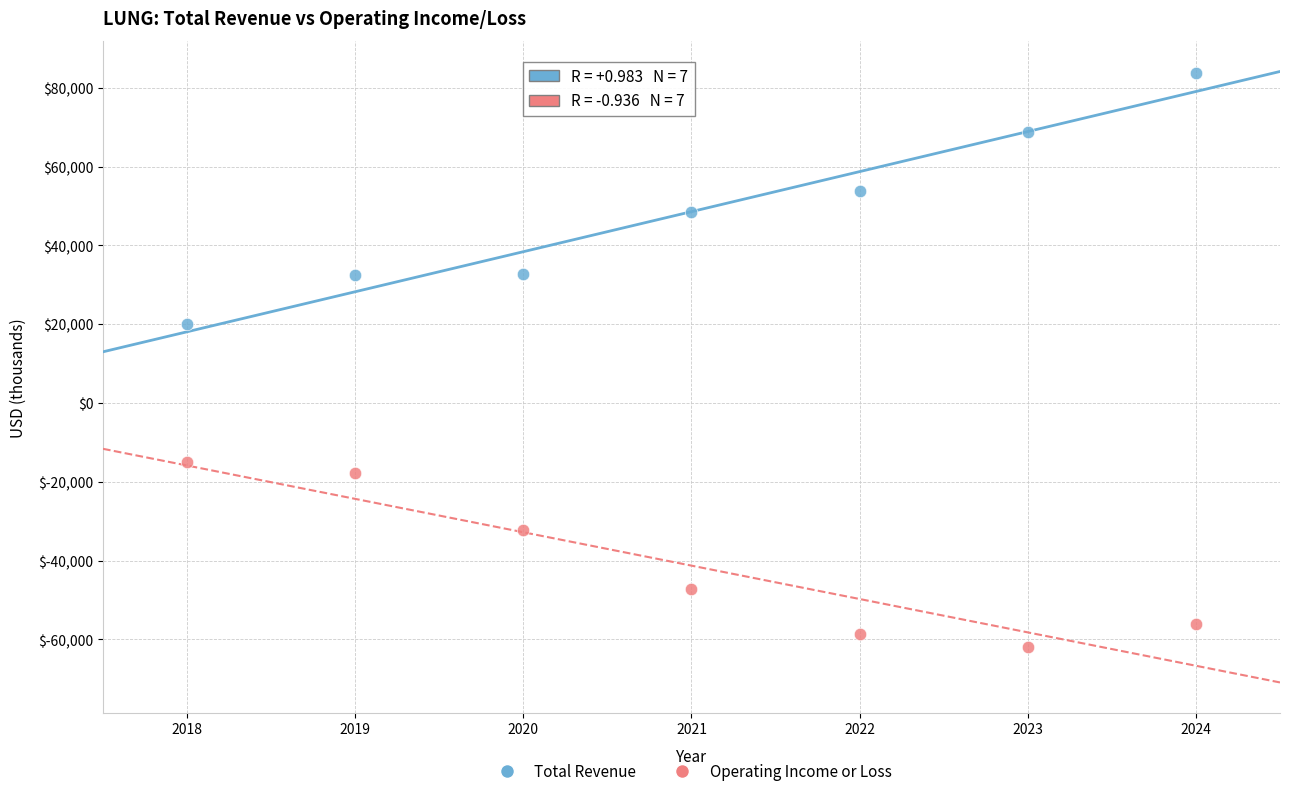

Which series has the widest spread of Y values?

Total Revenue